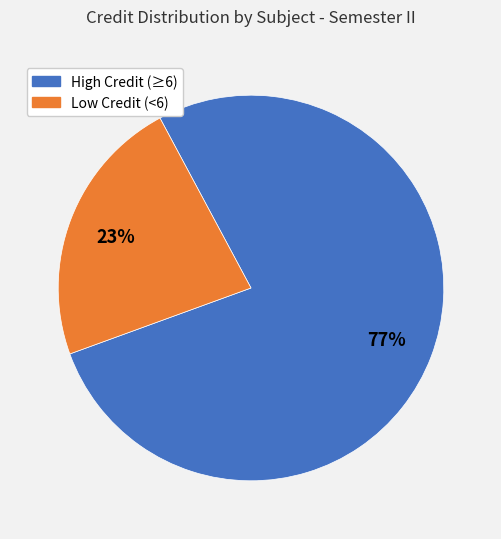

To the nearest percent, what is the average slice percentage?

50%